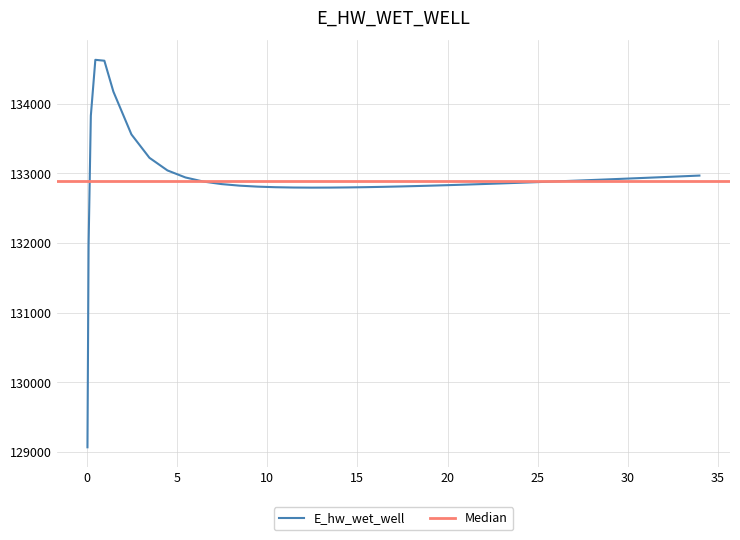

Which label corresponds to the smallest value in the chart?

0.03125